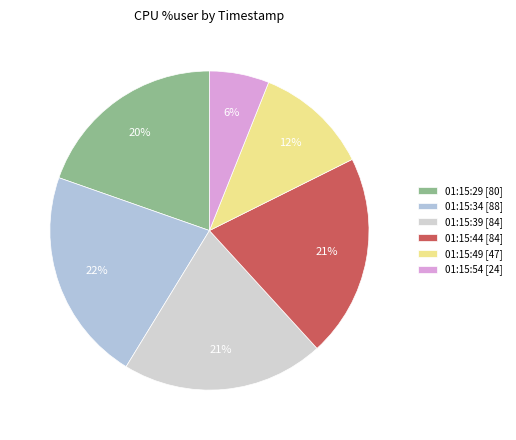

What percentage do 01:15:34 and 01:15:49 together represent?

33.2%